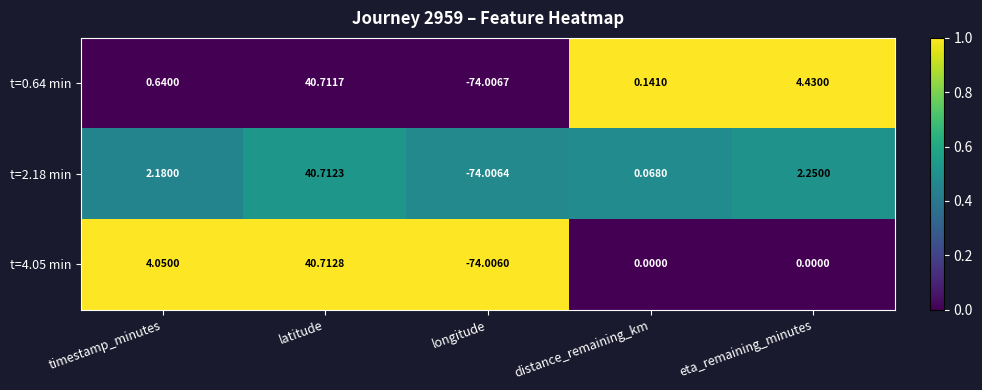

Rank the categories by t=2.18 min value from highest to lowest.

latitude, eta_remaining_minutes, timestamp_minutes, distance_remaining_km, longitude